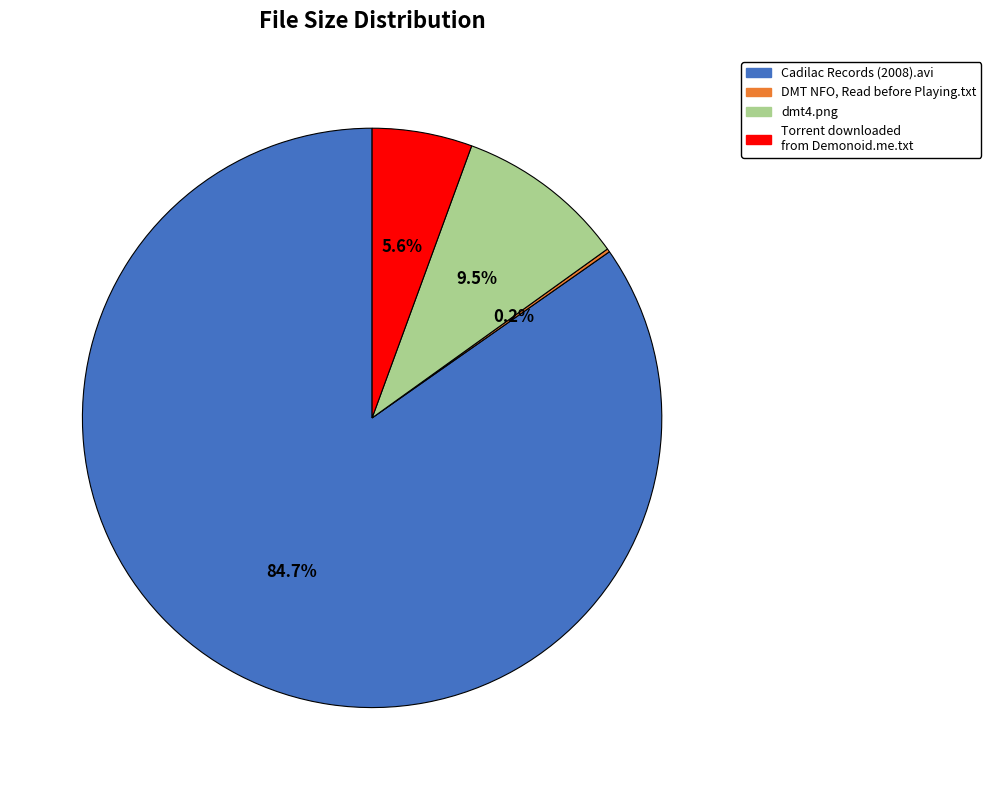

What is the total percentage of Torrent downloaded from Demonoid.me.txt and Cadilac Records (2008).avi?

90.3%